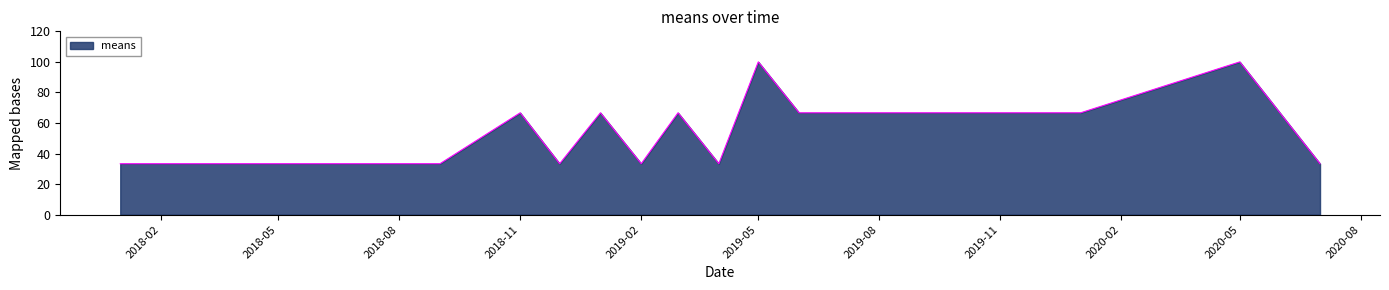

What is the minimum value shown in the chart?

33.3